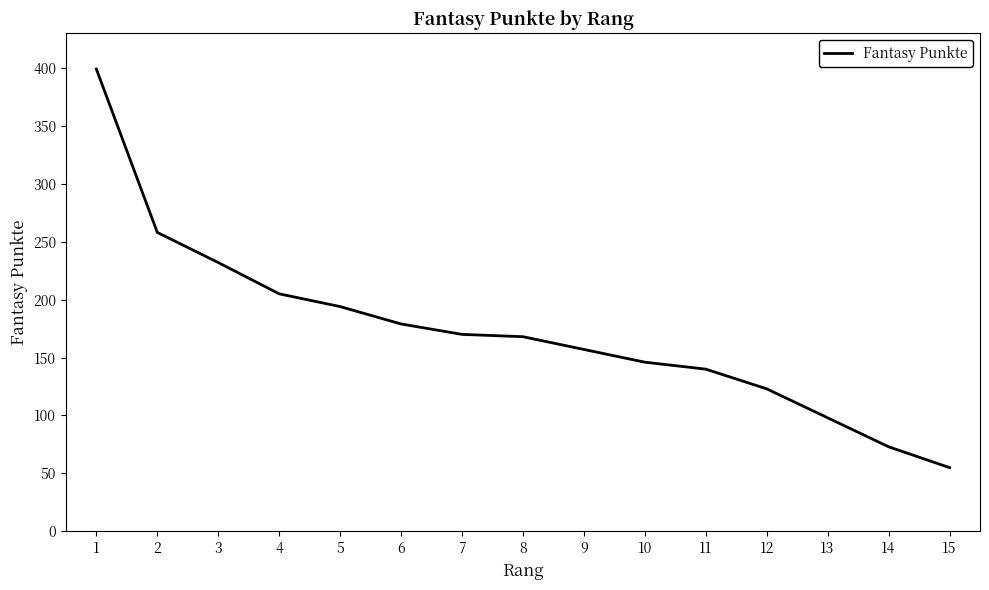

Reading left to right, list all the values displayed in this chart.

399	258	232	205	194	179	170	168	157	146	140	123	98	73	55